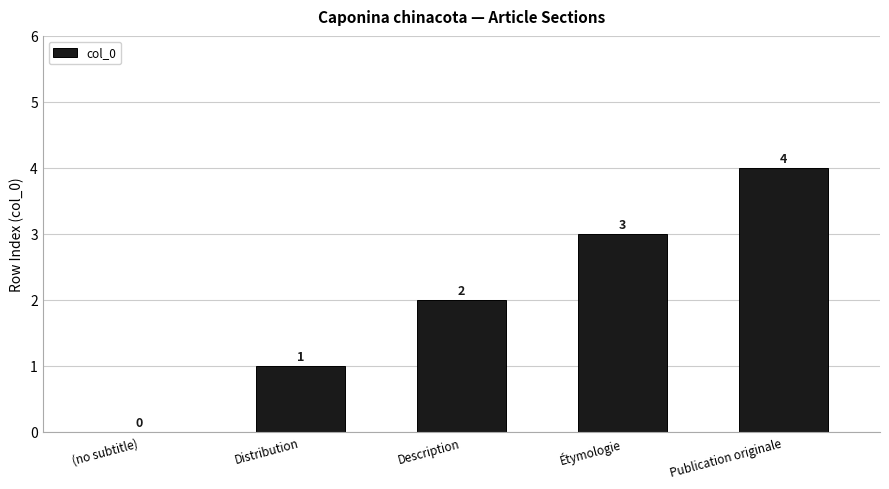

What is the sum of all values?

10